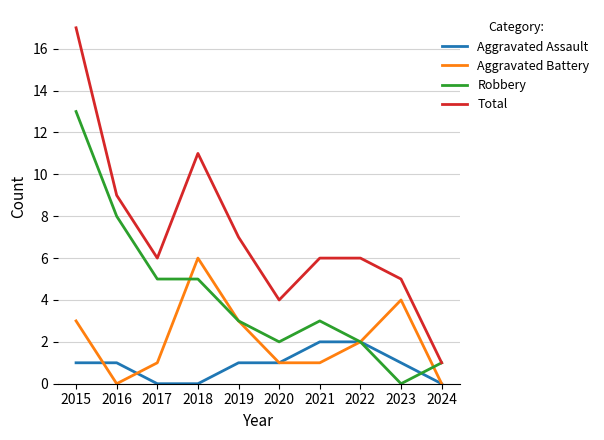

Reading left to right, what are all the values shown in this chart?

Aggravated Assault: 2015=1	2016=1	2017=0	2018=0	2019=1	2020=1	2021=2	2022=2	2023=1	2024=0
Aggravated Battery: 2015=3	2016=0	2017=1	2018=6	2019=3	2020=1	2021=1	2022=2	2023=4	2024=0
Robbery: 2015=13	2016=8	2017=5	2018=5	2019=3	2020=2	2021=3	2022=2	2023=0	2024=1
Total: 2015=17	2016=9	2017=6	2018=11	2019=7	2020=4	2021=6	2022=6	2023=5	2024=1